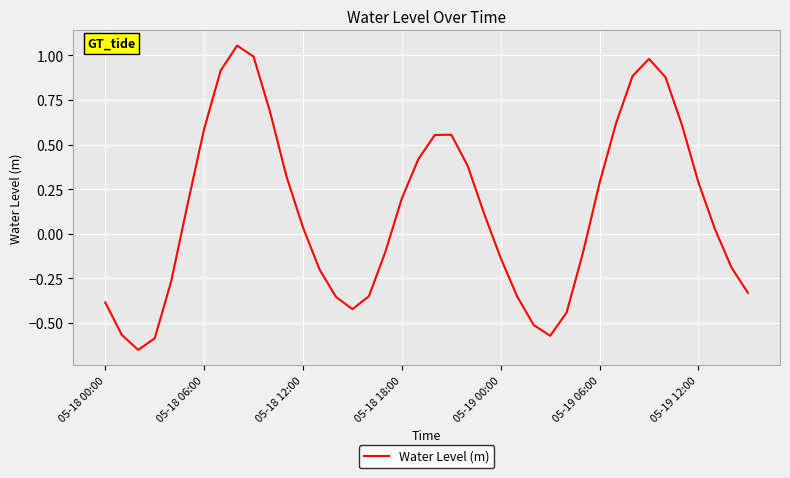

What is the difference between the maximum and minimum values?

1.7